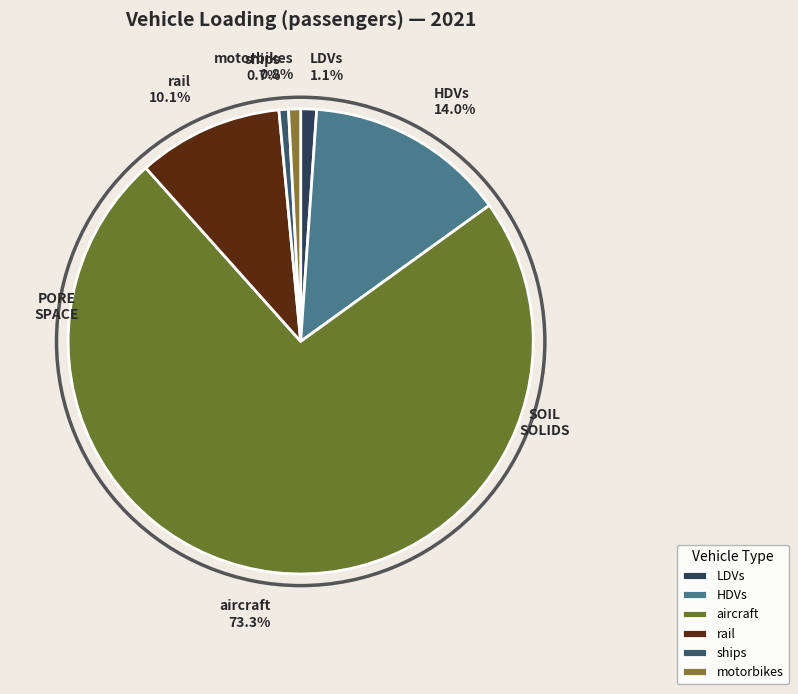

What is the largest slice in the pie chart?

aircraft